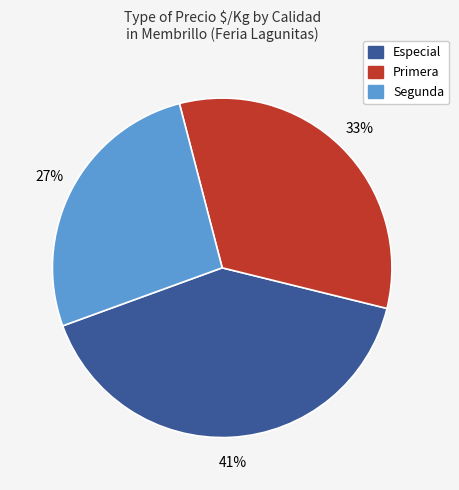

Do Especial and Segunda together represent more than half of the pie?

Yes